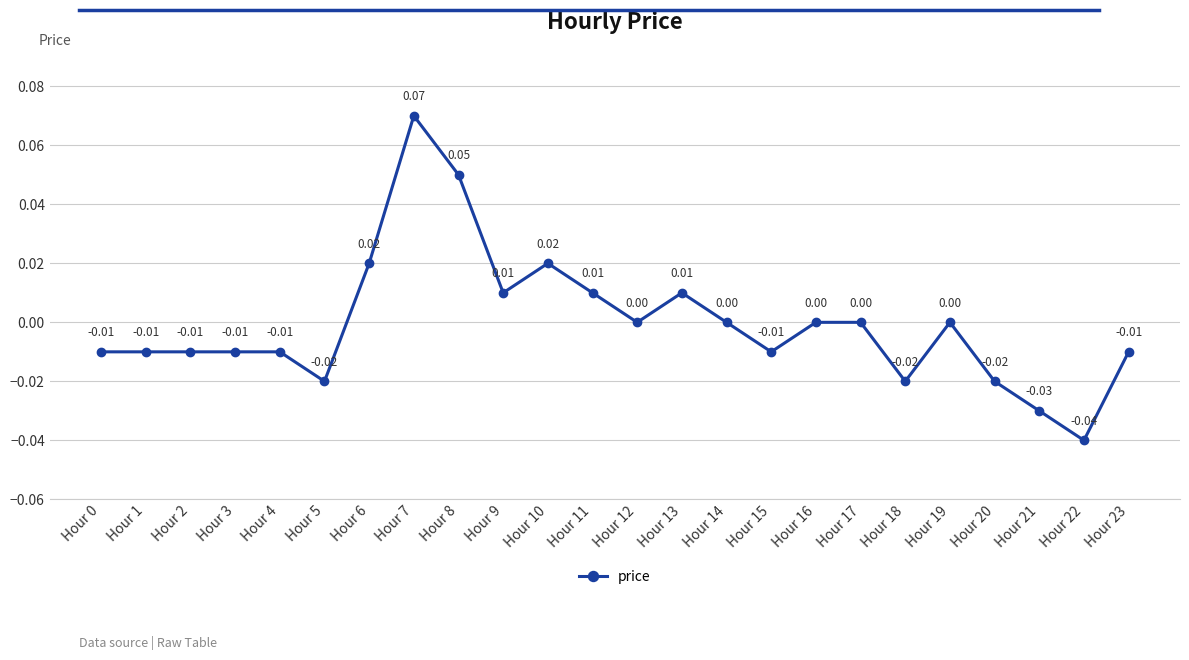

How many interior local valleys (lower than both neighbors) does the data have?

6